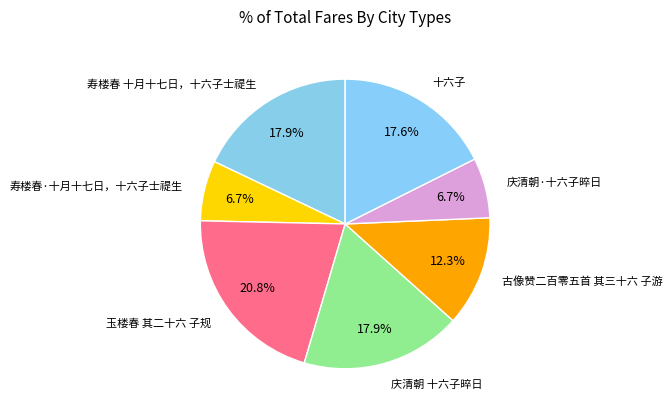

To the nearest percent, what is the difference between the 寿楼春 十月十七日，十六子士禔生 and 庆清朝·十六子晬日 slice percentages?

11%